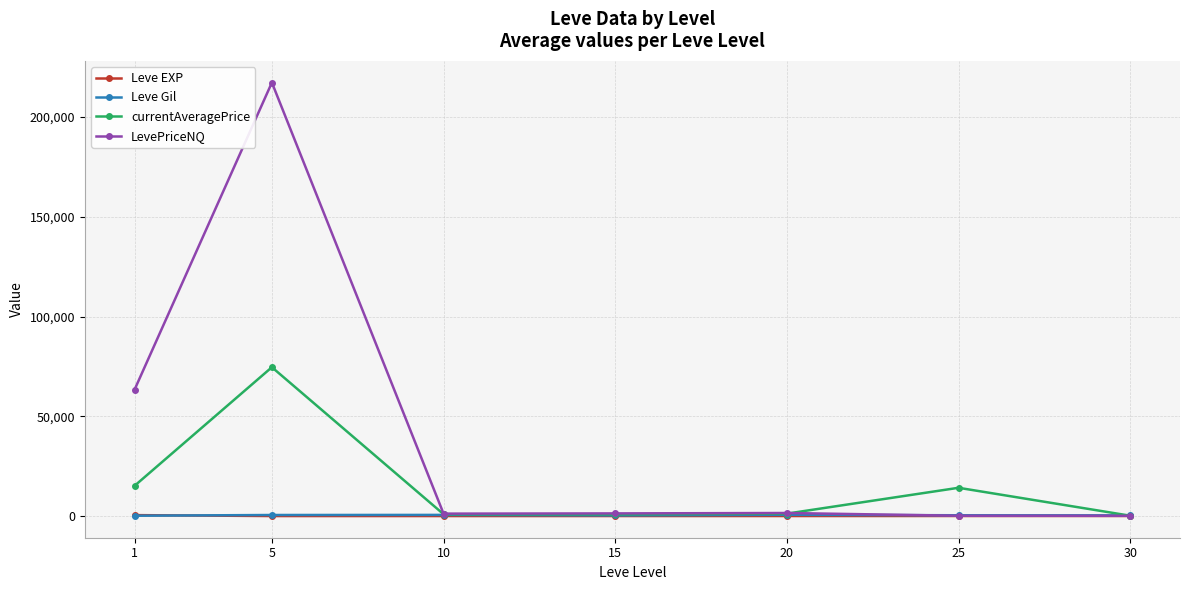

What is the greatest value displayed?

217296.4